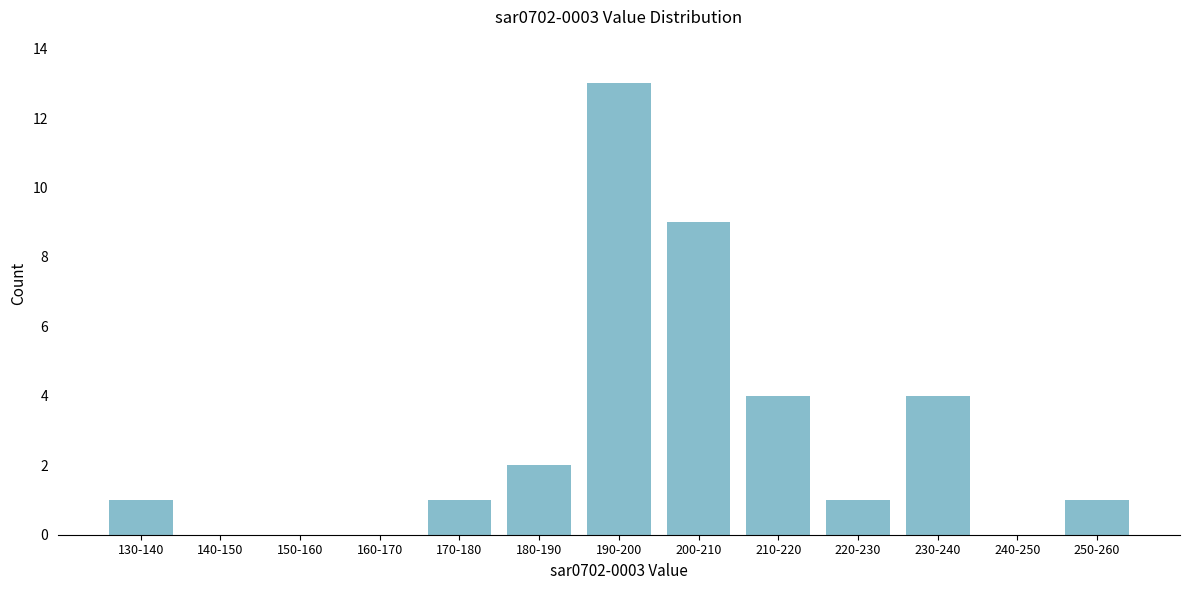

Reading left to right, transcribe all the data shown in this chart.

130-140=1	140-150=0	150-160=0	160-170=0	170-180=1	180-190=2	190-200=13	200-210=9	210-220=4	220-230=1	230-240=4	240-250=0	250-260=1